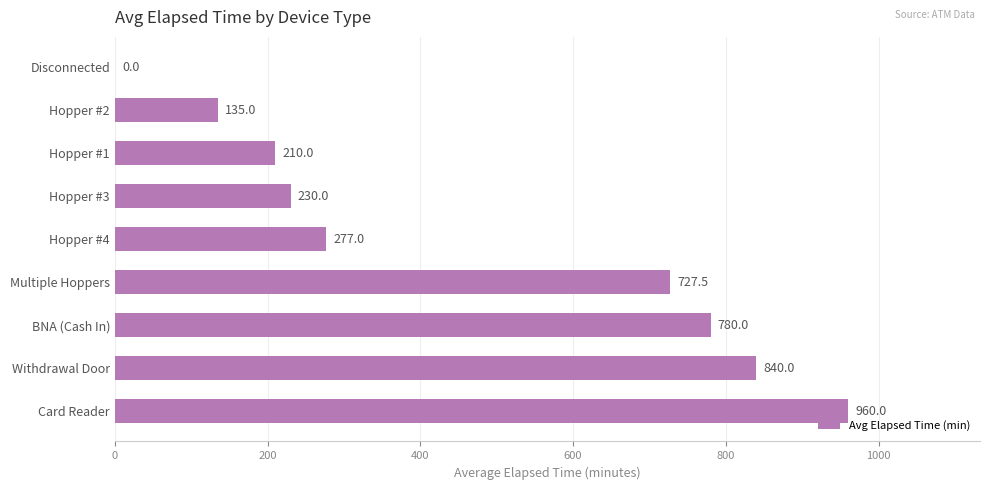

What is the change in value from Hopper #3 to Hopper #1?

-20.0